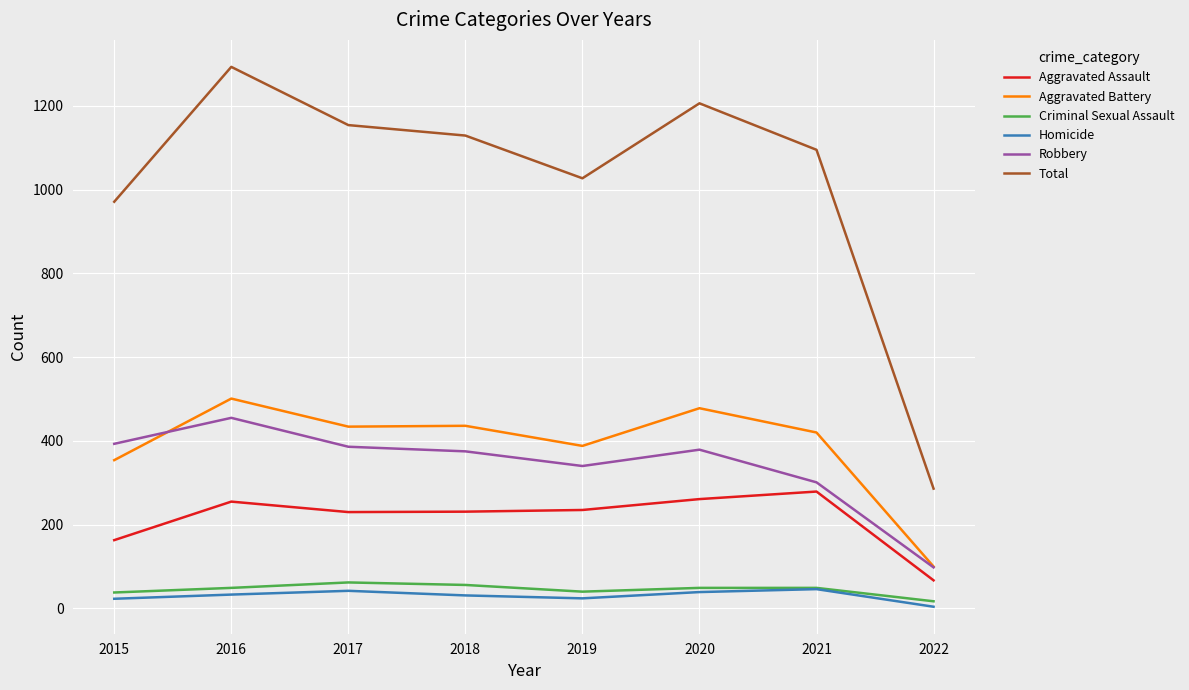

Is the value of Total at 2020 greater than the value of Aggravated Assault at 2017?

Yes